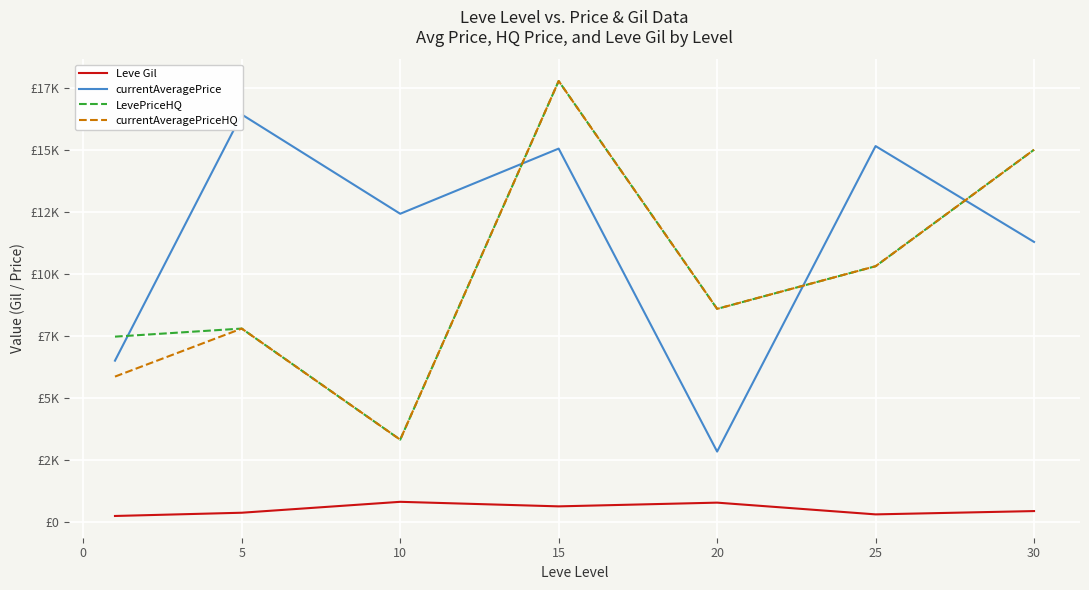

The value of LevePriceHQ at 10 is 29181.4. True or false?

False